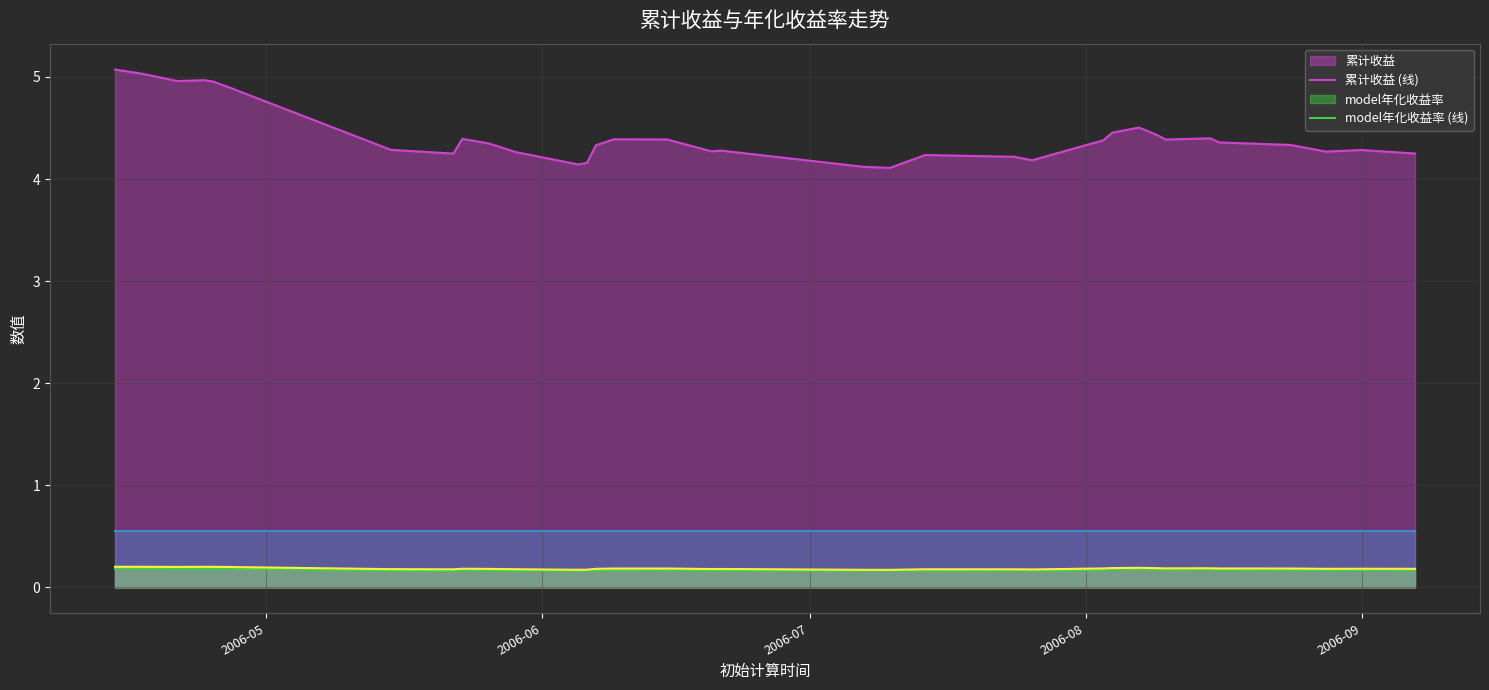

Count the wind年化收益 (线) values in the range 0 to 1.

35